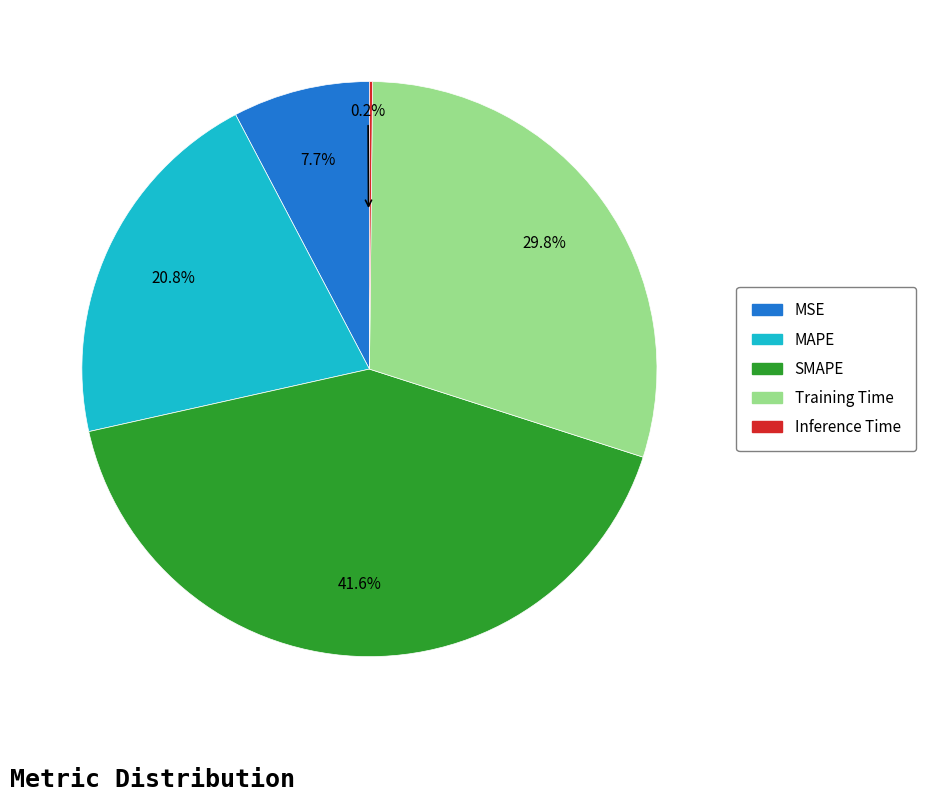

Which slice is the largest?

SMAPE